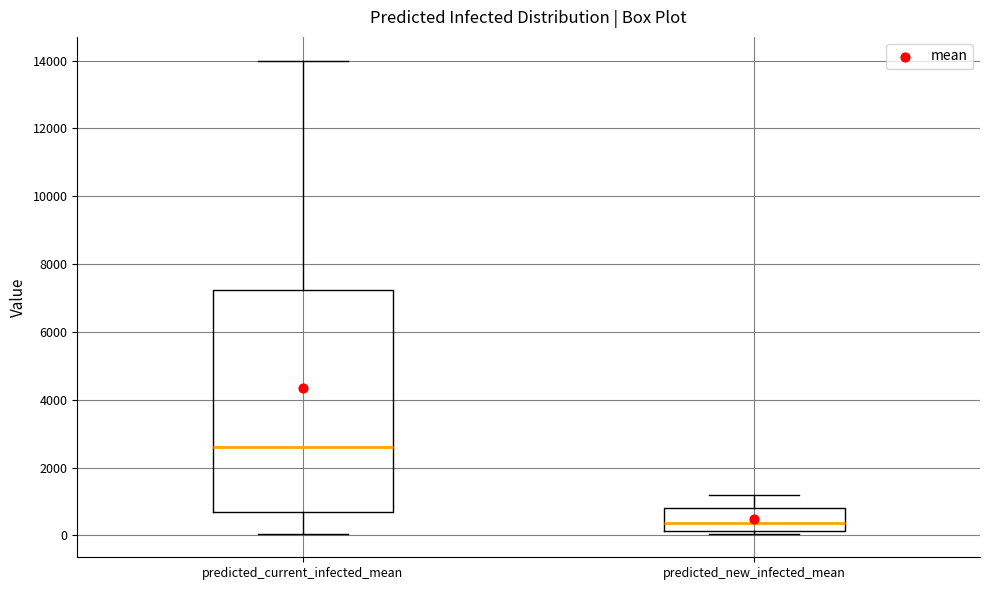

Reading left to right, transcribe this box plot: for each box, give where its median line is, the range the box spans, and where its two whiskers end, as read against the y-axis. The values are not printed on the chart, so give them approximately, as read against the axis.

predicted_current_infected_mean: median 2600, box 600 to 7200, whiskers 0 to 14000
predicted_new_infected_mean: median 400, box 200 to 800, whiskers 0 to 1200